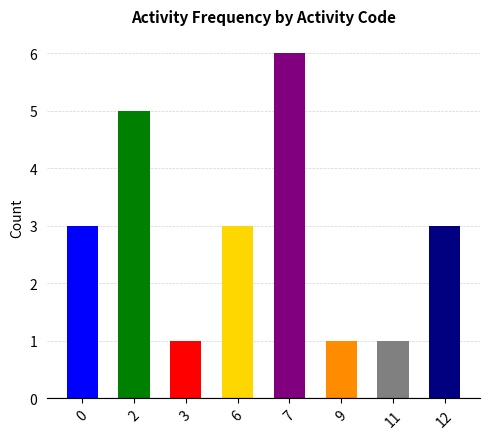

True or false: the data shows 1 at 11.

True